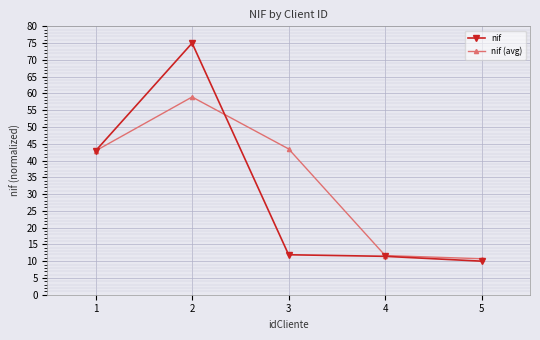

At which category does nif (avg) reach its first local peak?

2